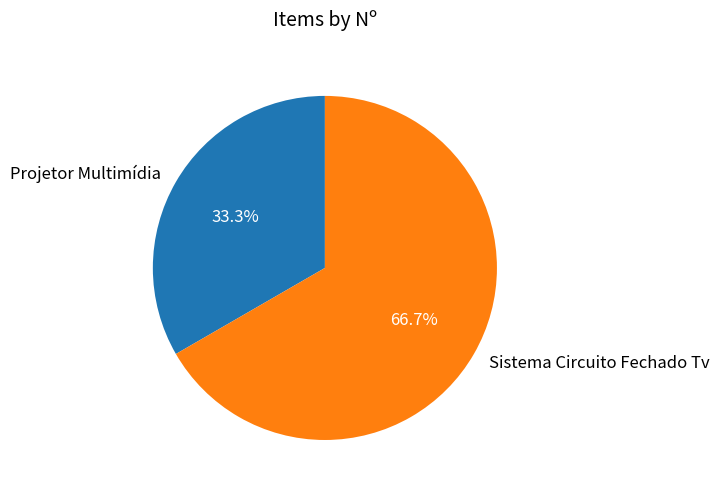

True or false: Projetor Multimídia accounts for 23% of the total.

False